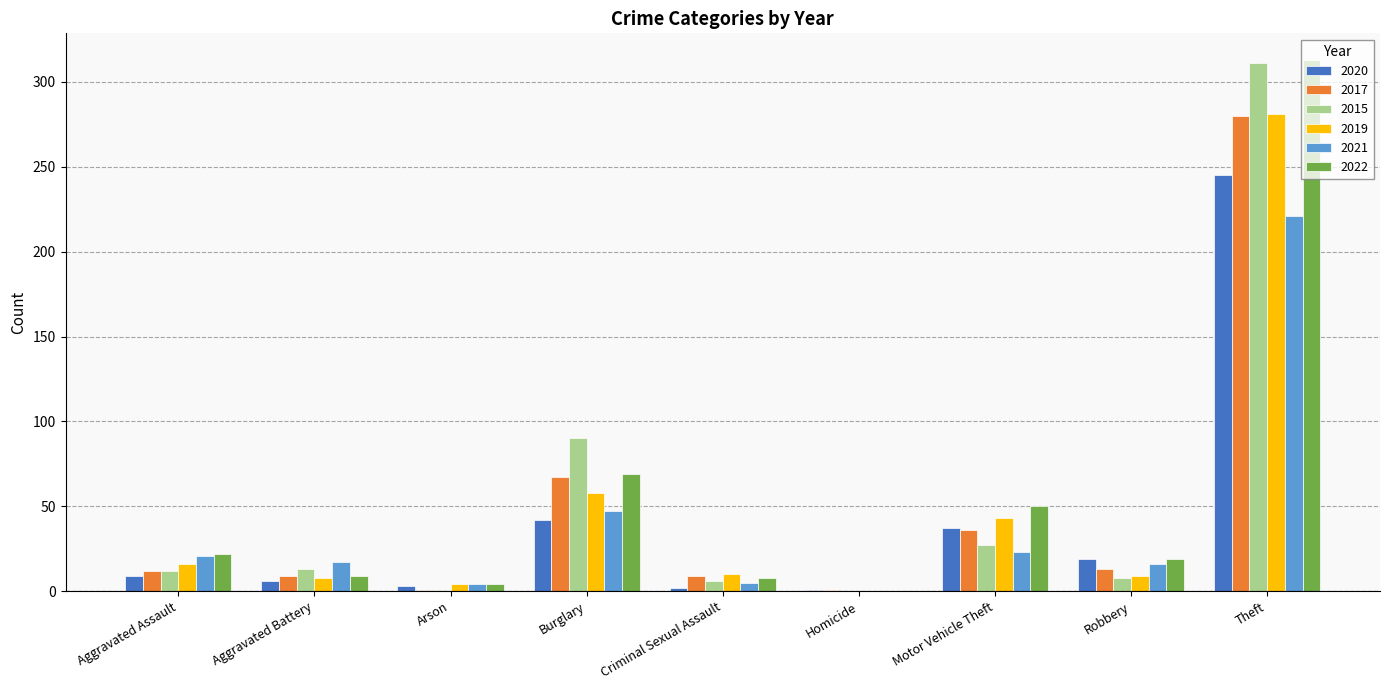

Count the number of categories in the chart.

9